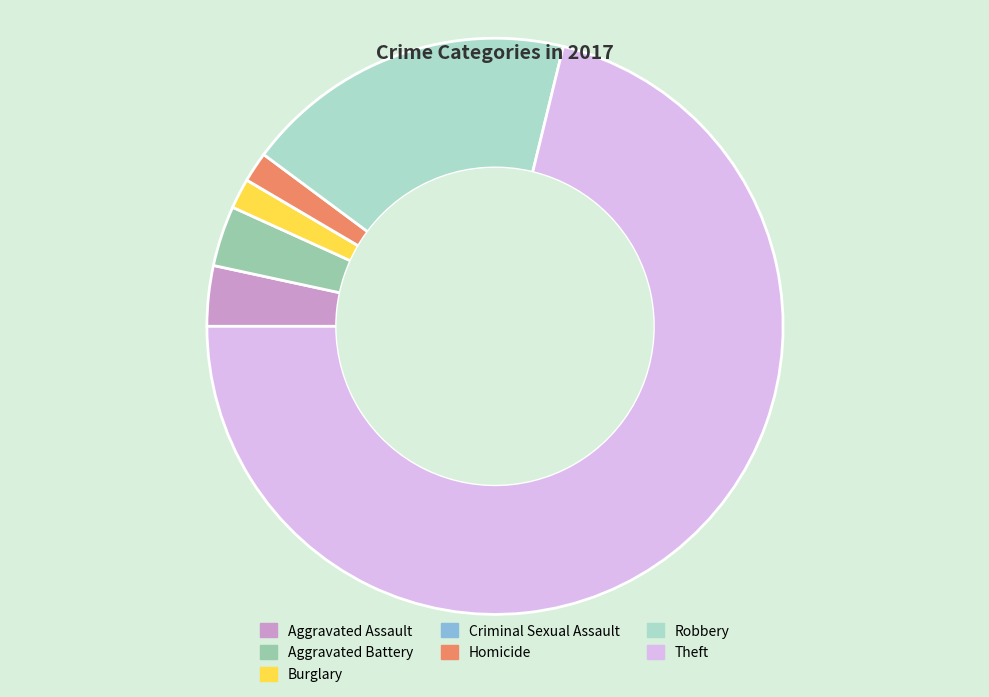

Does any single category account for the majority?

Yes